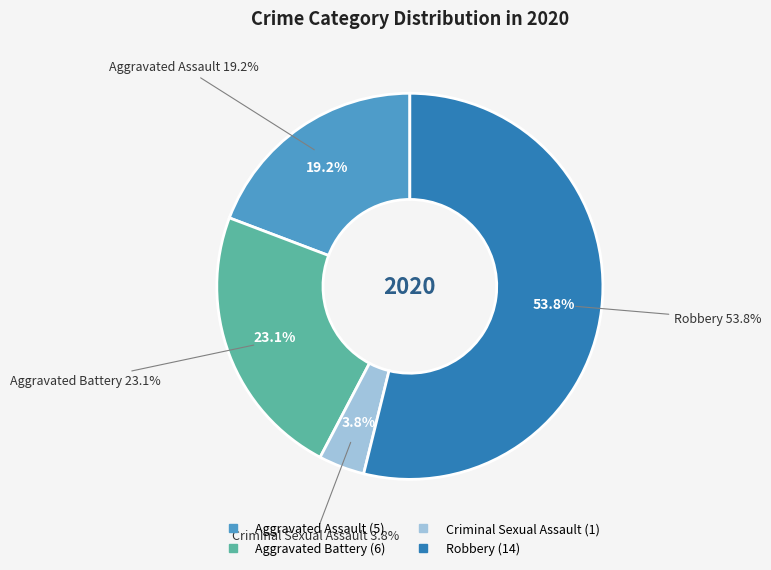

What is the change in value from Aggravated Battery to Criminal Sexual Assault?

-5